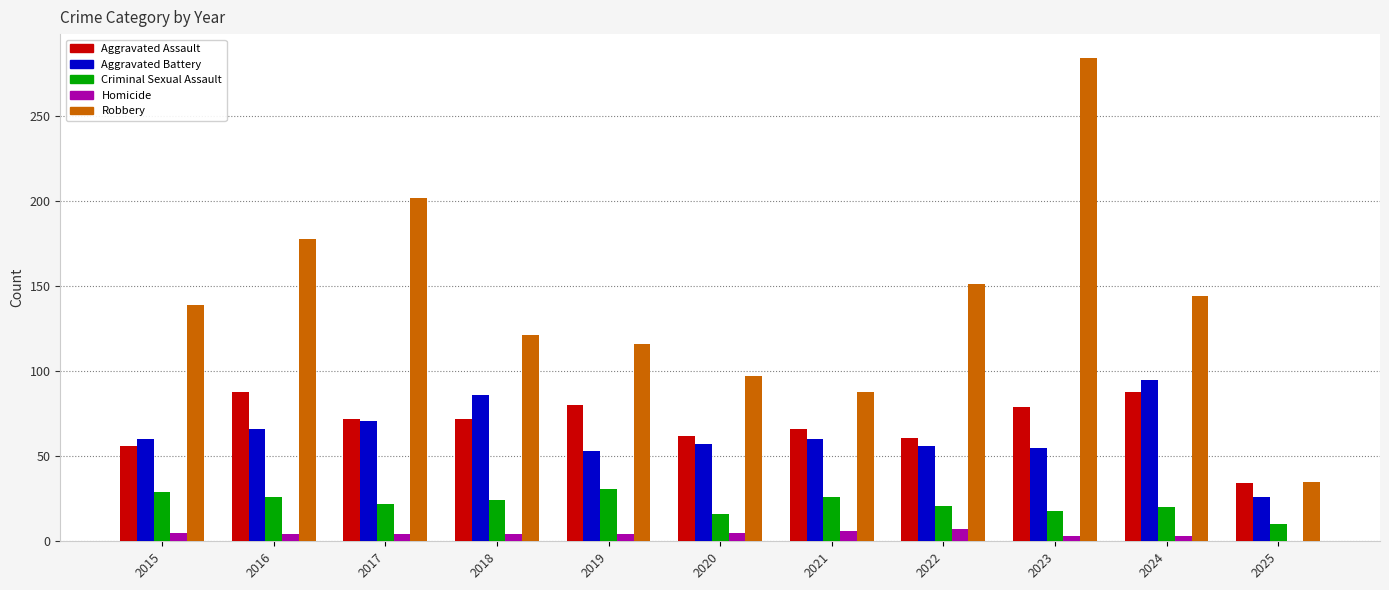

At which label does Robbery reach its peak?

2023